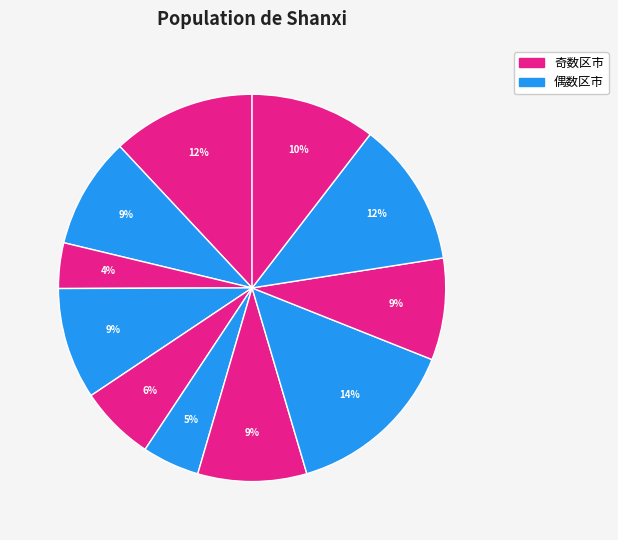

How many segments does this pie chart have?

11